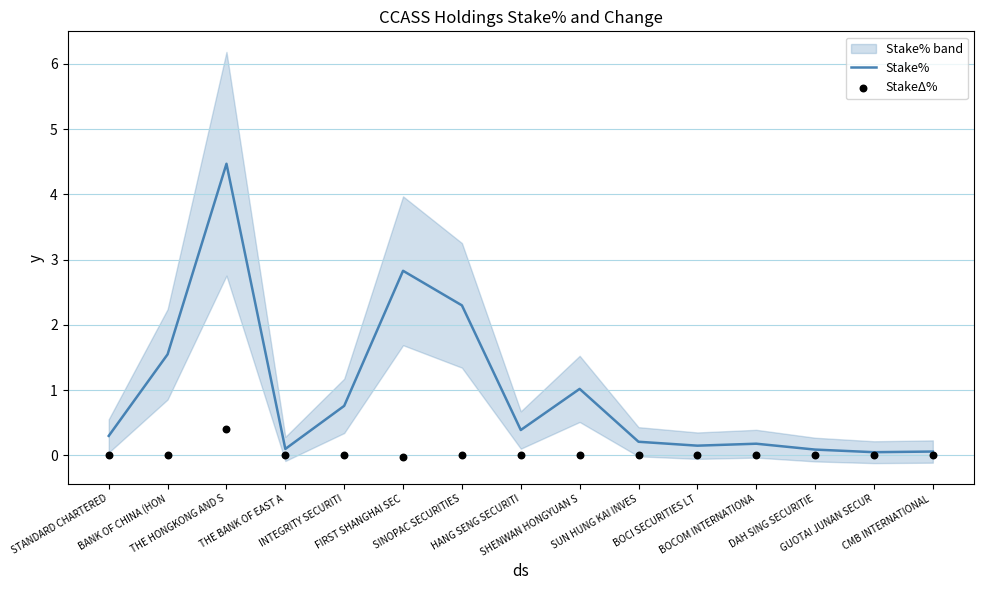

What is the highest value of the Stake% series?

4.5